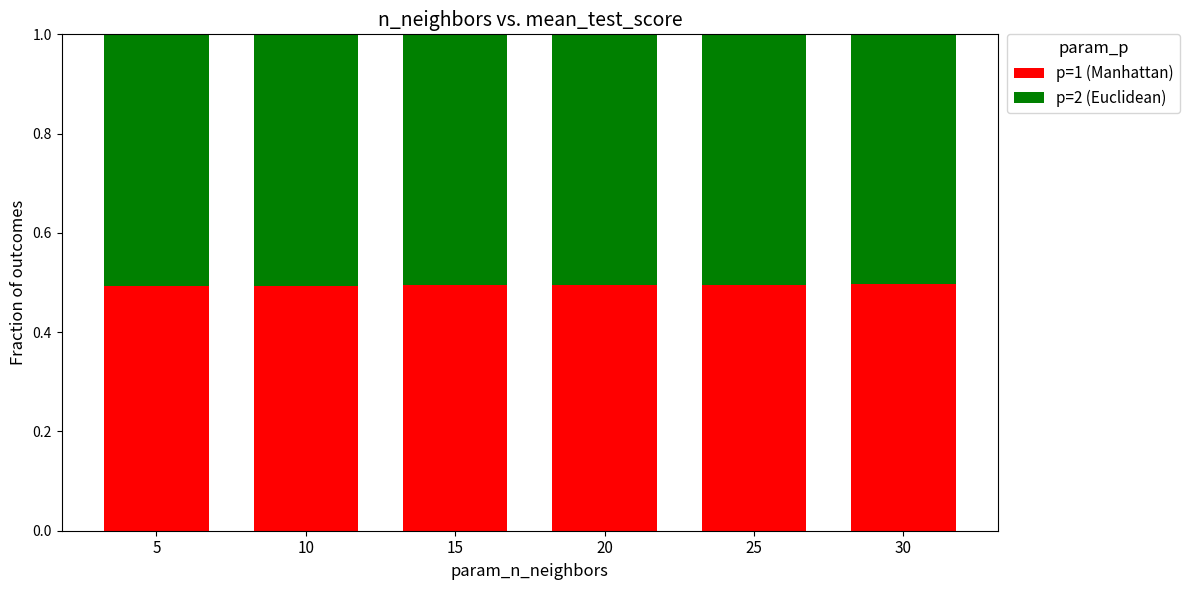

What is the minimum value for p=1 (Manhattan)?

0.5